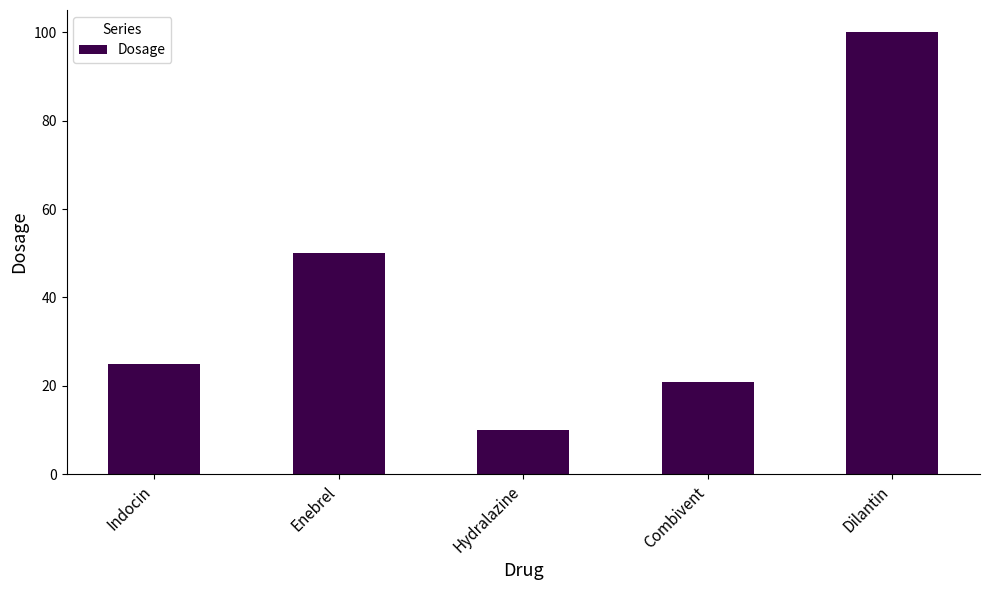

What is the minimum value shown in the chart?

10